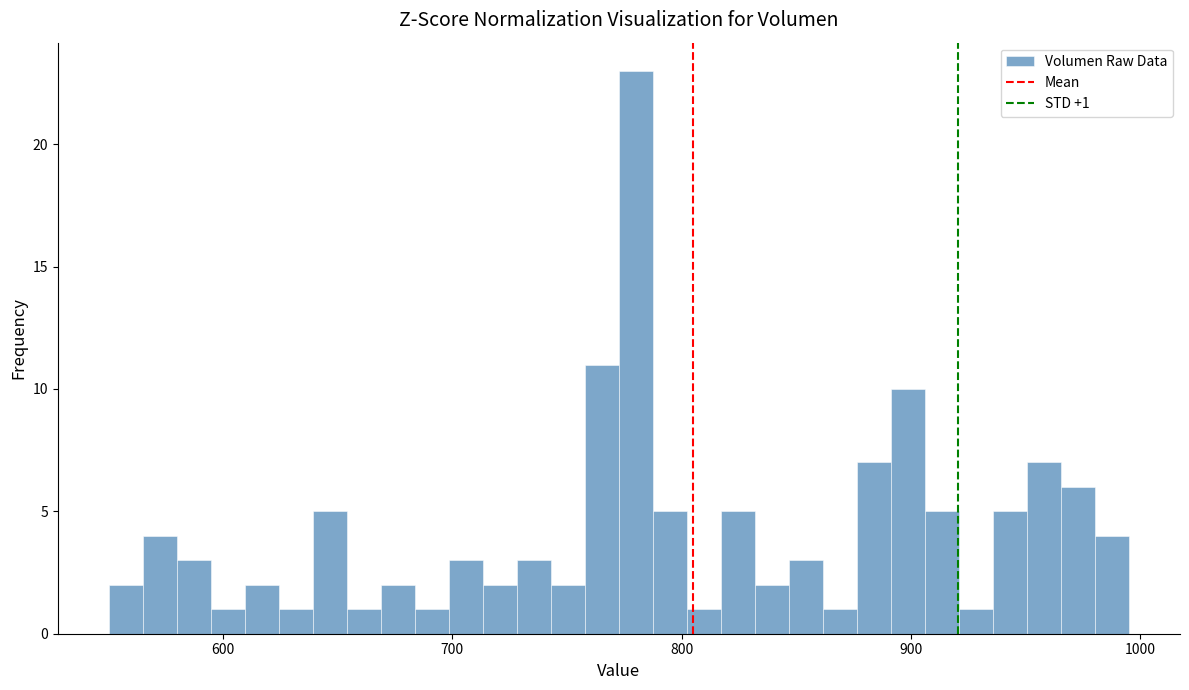

Read against the x-axis, roughly where is the centre of the tallest bar?

780